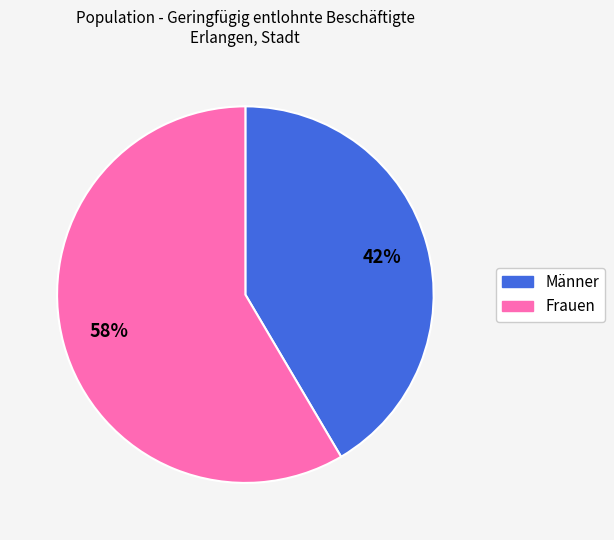

To the nearest percent, what is the combined percentage of Männer and Frauen?

100%